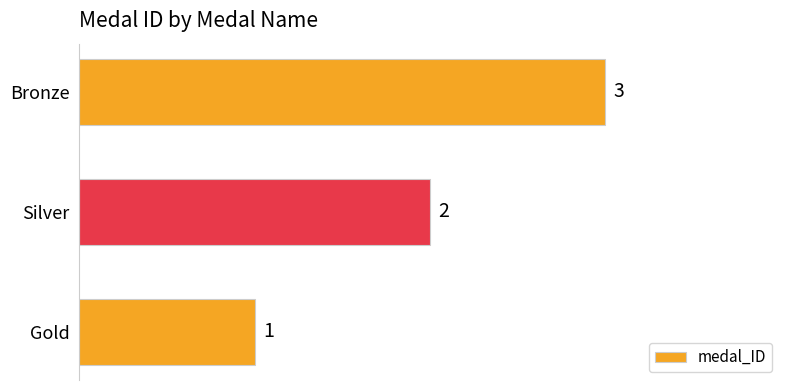

What is the sum of the values at Bronze and Silver?

5